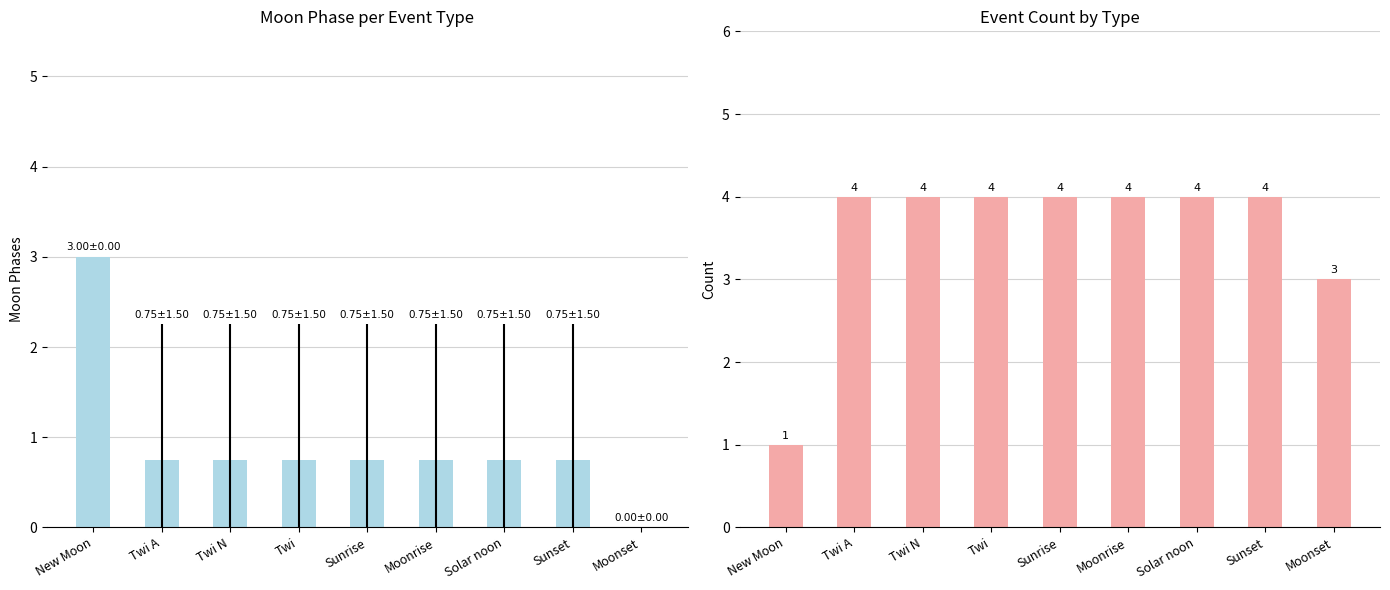

Rank the series at Twi N from highest to lowest value.

Event Count, Moon Phases (mean)